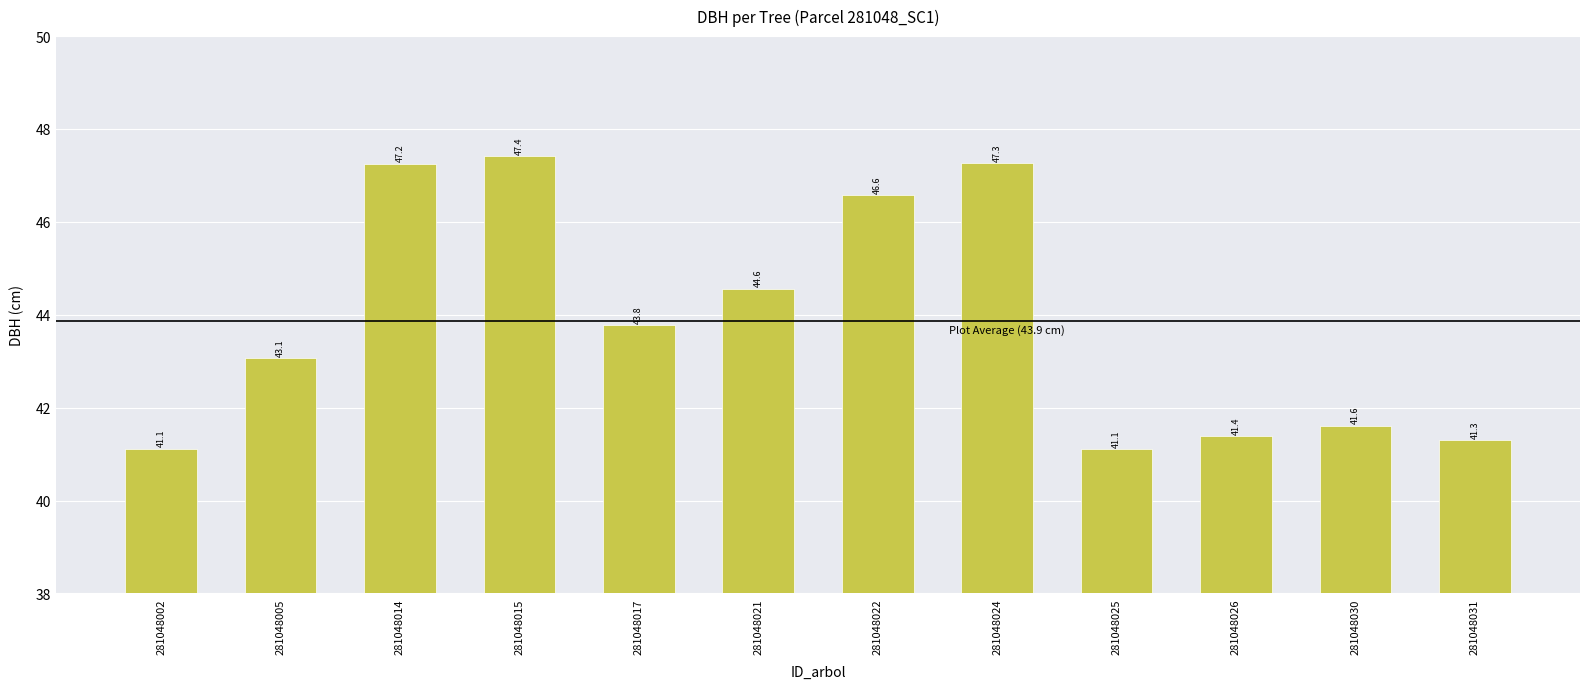

What value does the data have at 281048005?

43.1